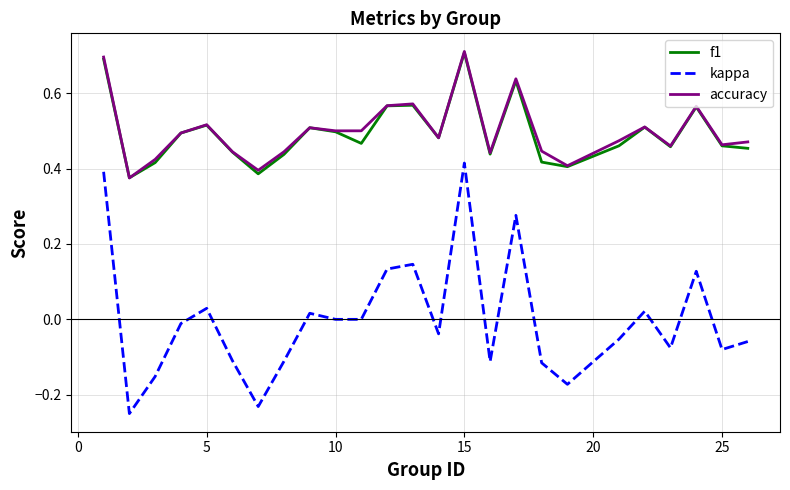

How many distinct data groups are displayed?

3